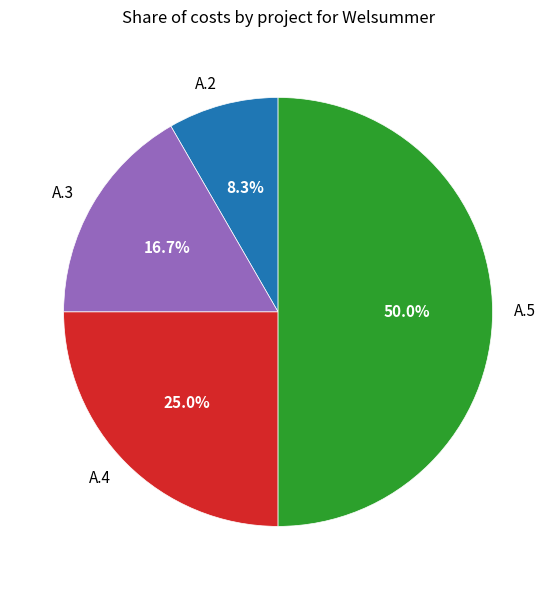

The A.4 slice represents 38% of the pie. True or false?

False